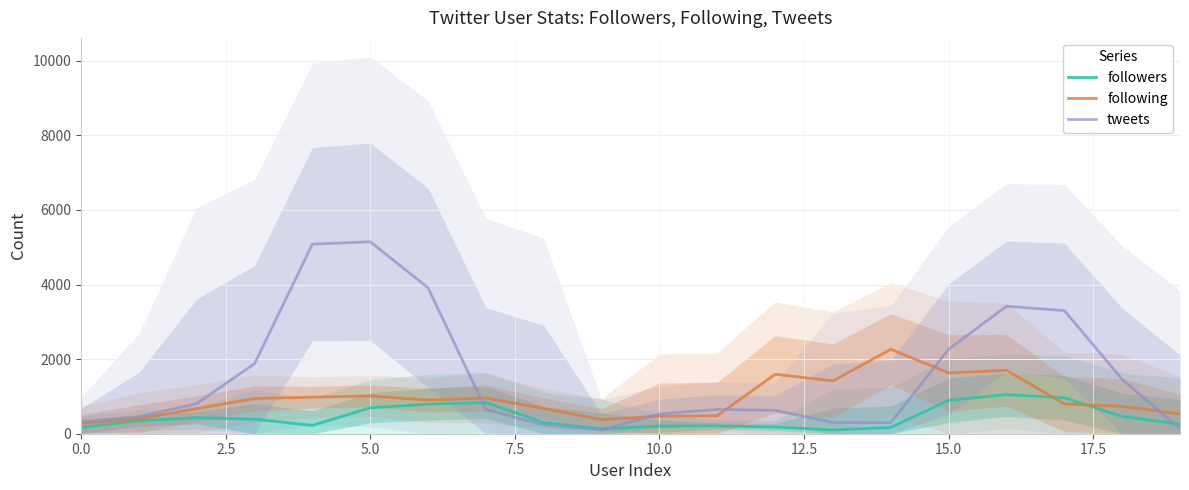

The value of followers at 15.0 is 896.7. True or false?

True